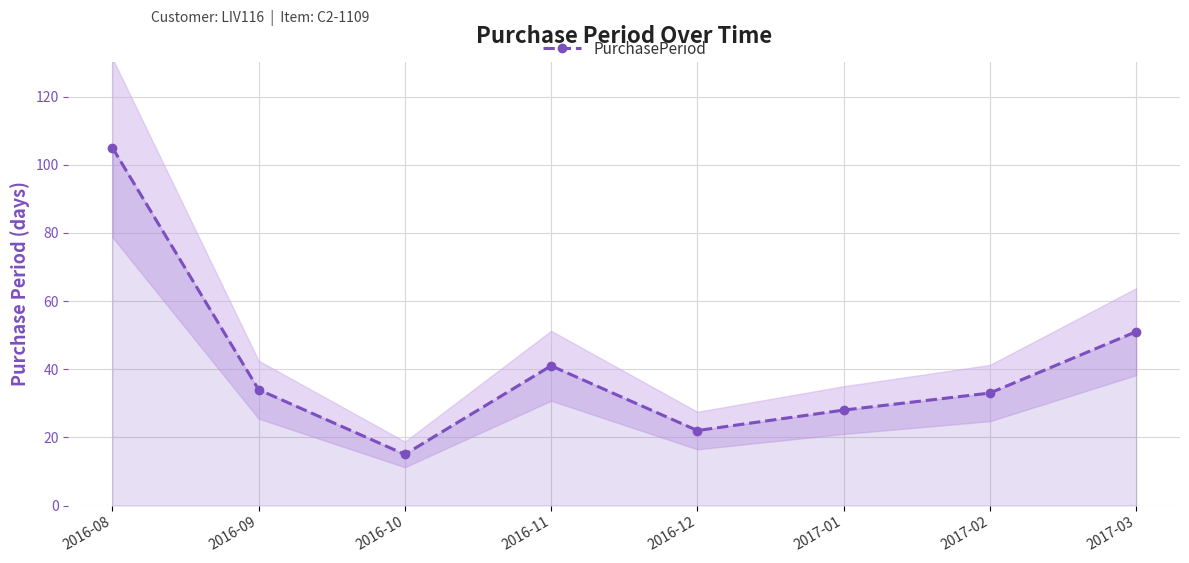

List the labels in order of value, smallest first.

2016-10, 2016-12, 2017-01, 2017-02, 2016-09, 2016-11, 2017-03, 2016-08